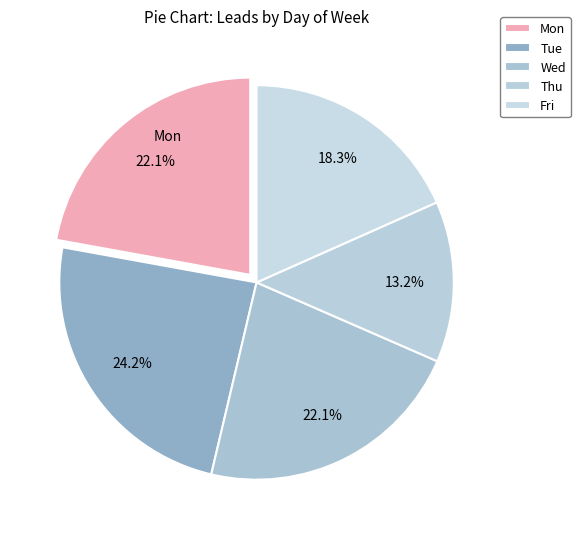

How many segments does this pie chart have?

5